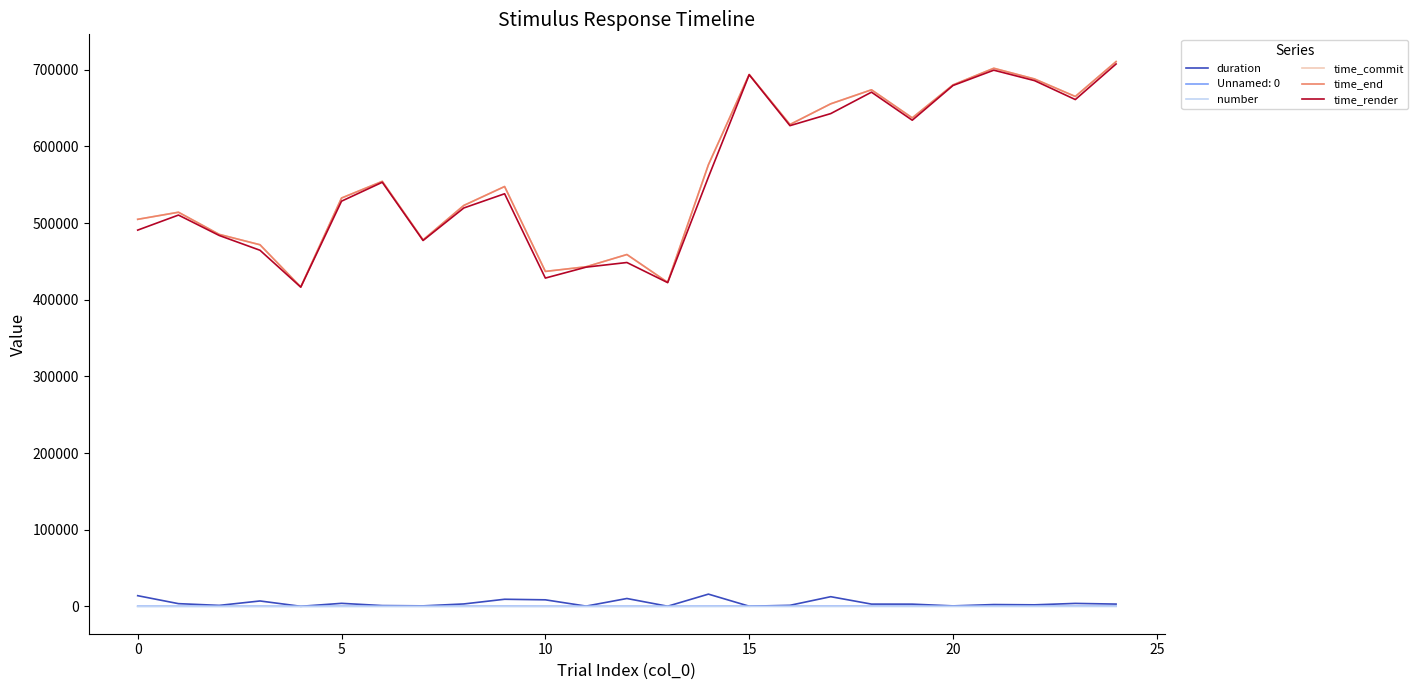

What is the maximum value shown in the chart?

710634